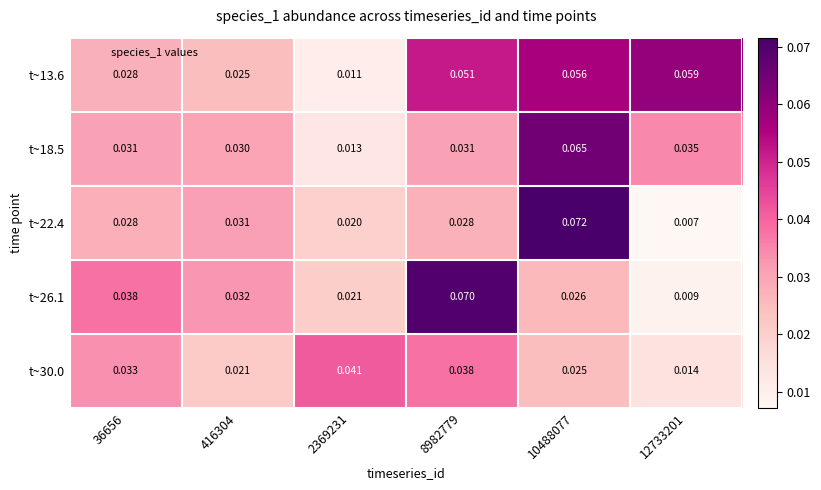

Rank the series by their average value, from lowest to highest.

t~30.0, t~22.4, t~26.1, t~18.5, t~13.6